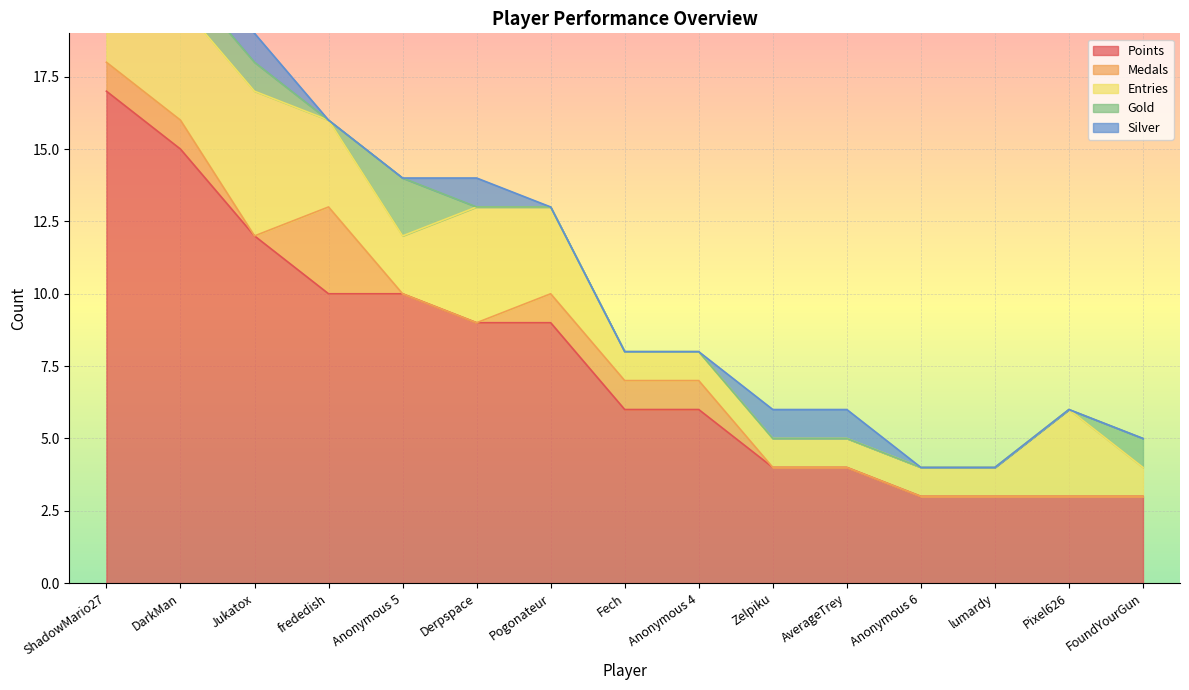

What is the greatest value displayed?

17